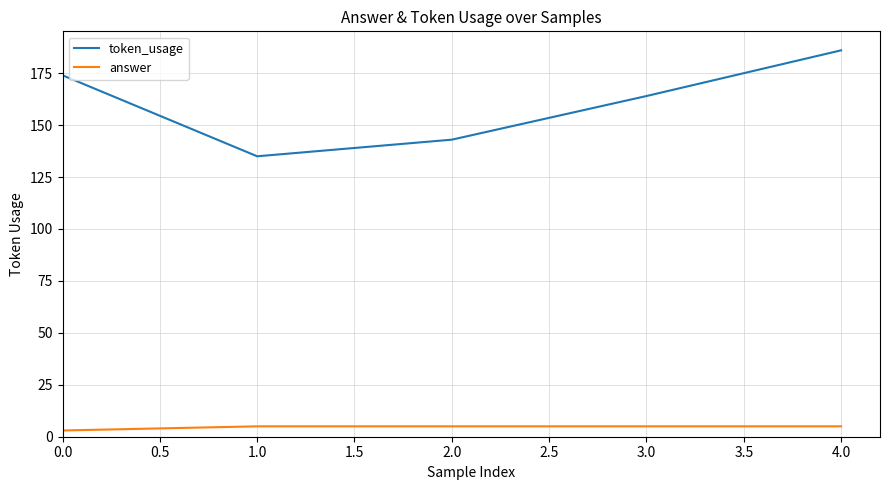

What position from the right is 2.0?

3